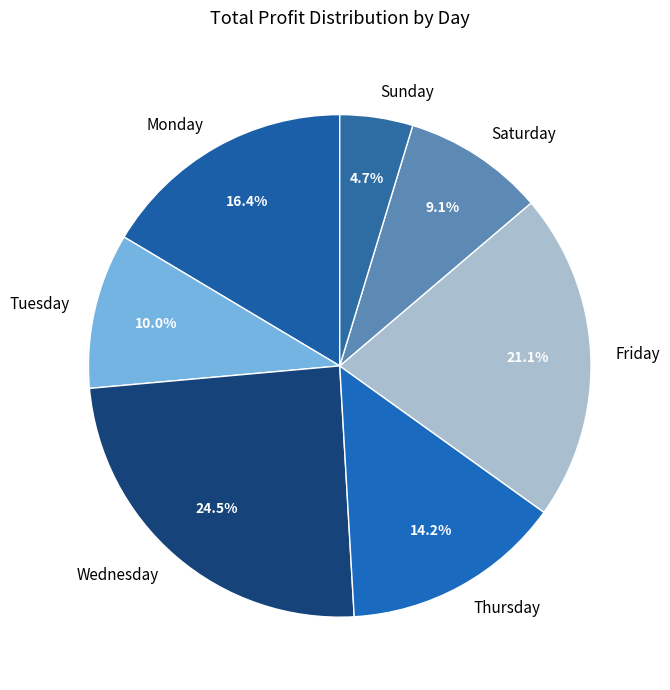

Combined, what portion of the pie is Saturday and Thursday?

23.3%